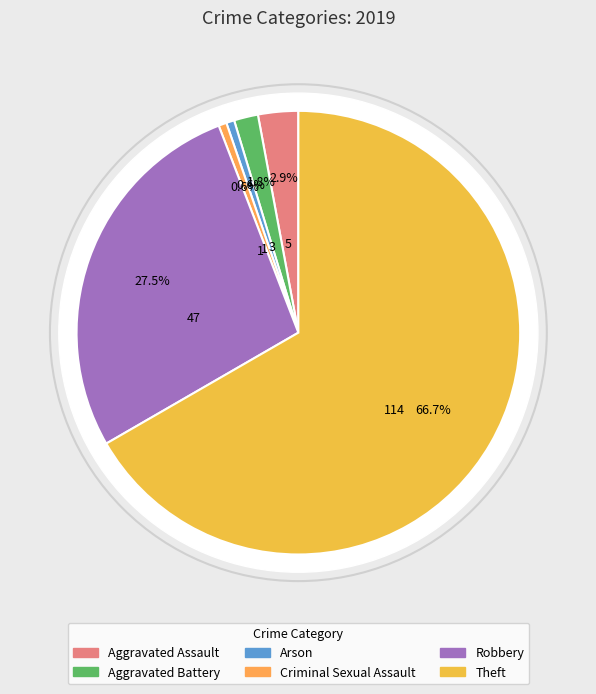

What percentage is the Aggravated Battery slice, to the nearest percent?

2%